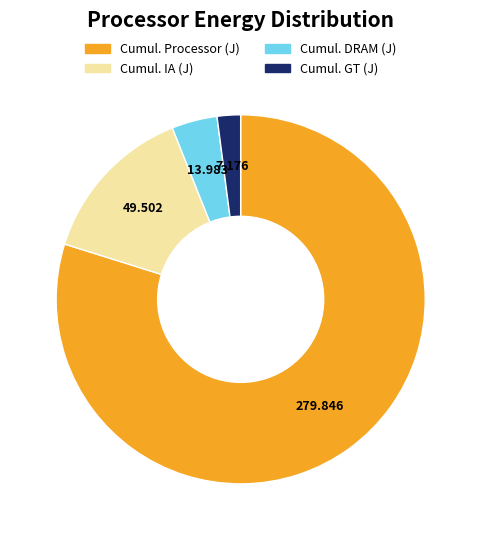

Is there a majority slice in this chart?

Yes